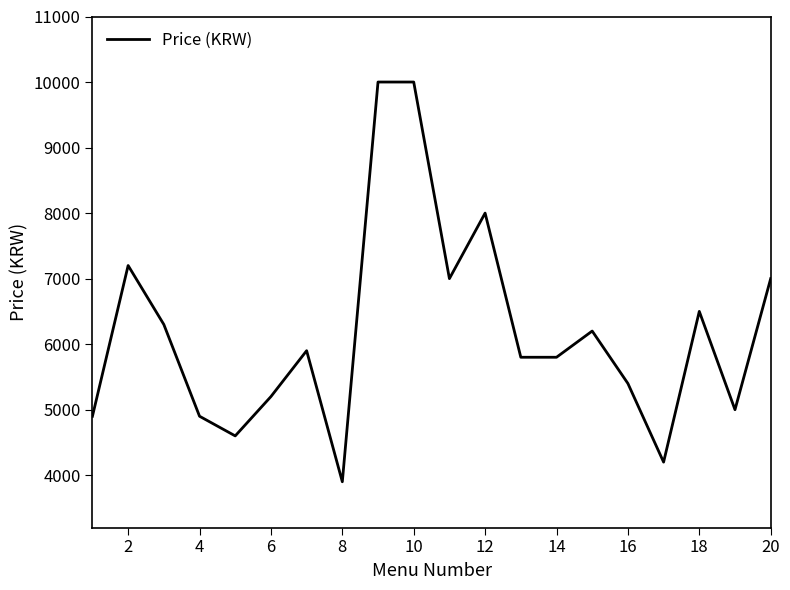

What is the minimum value shown in the chart?

3900